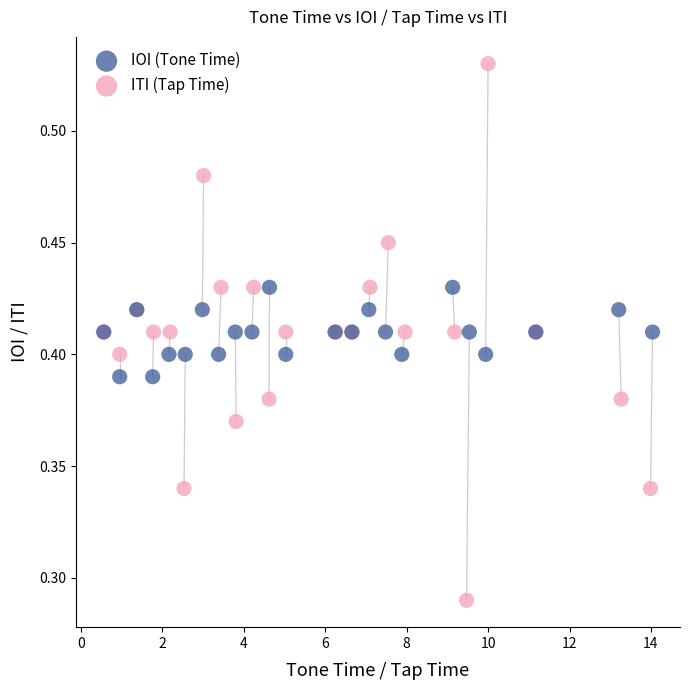

Which series contains the highest Y value?

ITI (Tap Time)